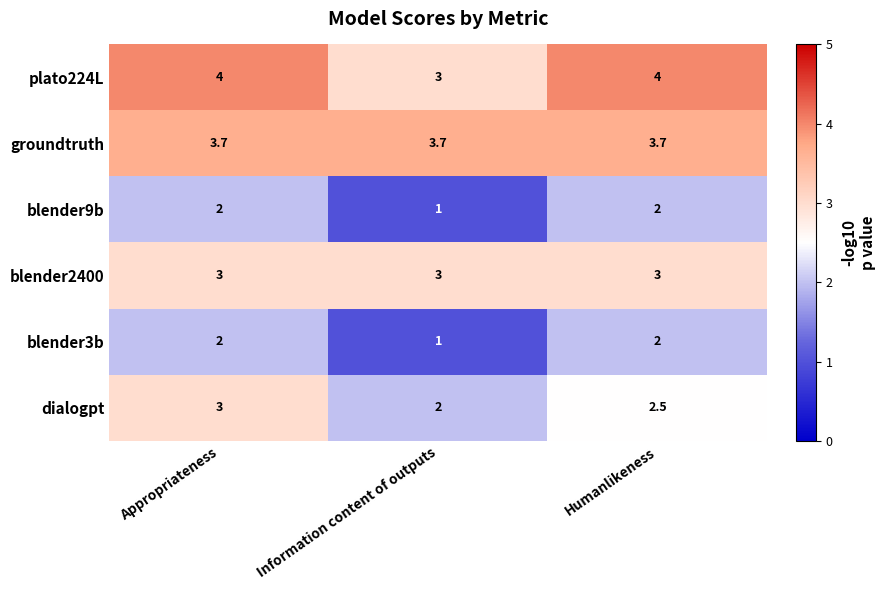

What is the highest value of the blender9b series?

2.0